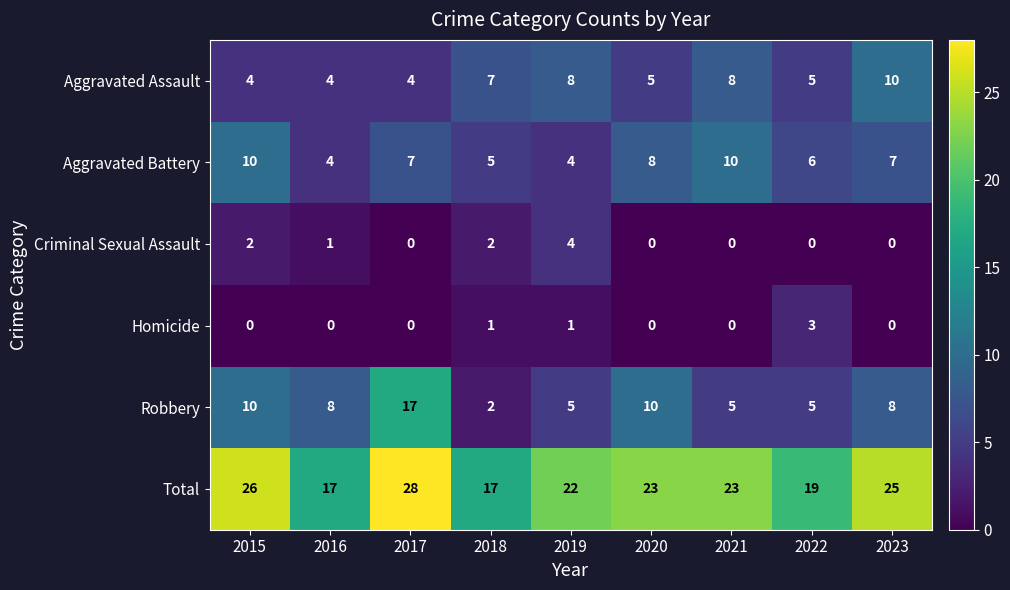

Where is Total nearest to the value 22?

2019